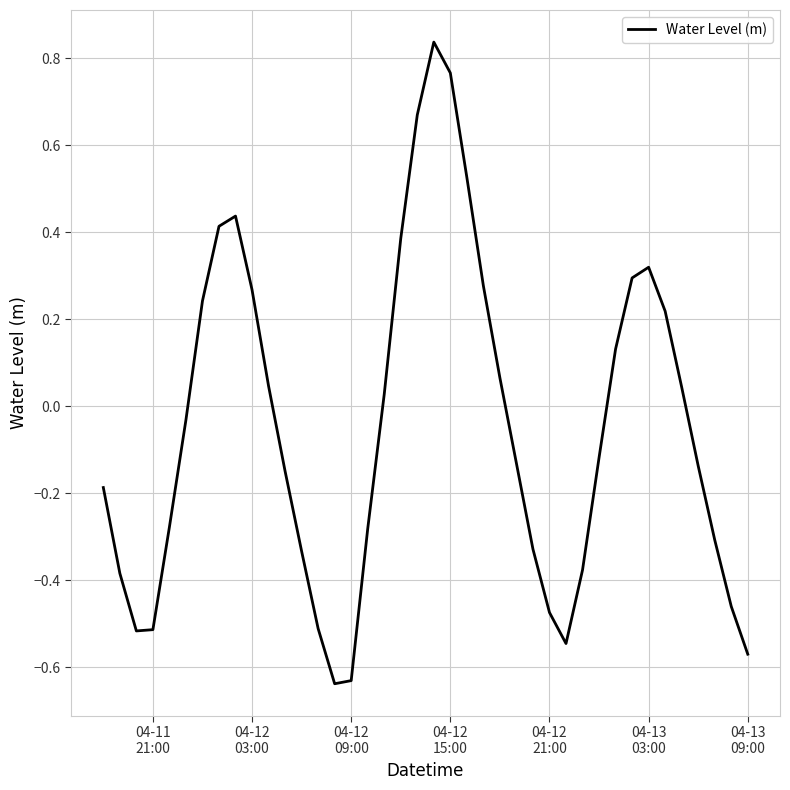

What is the difference between the maximum and minimum values?

1.5